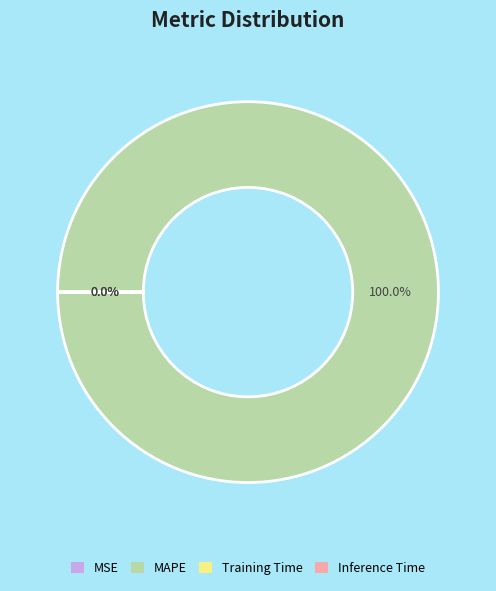

What is the largest slice in the pie chart?

MAPE